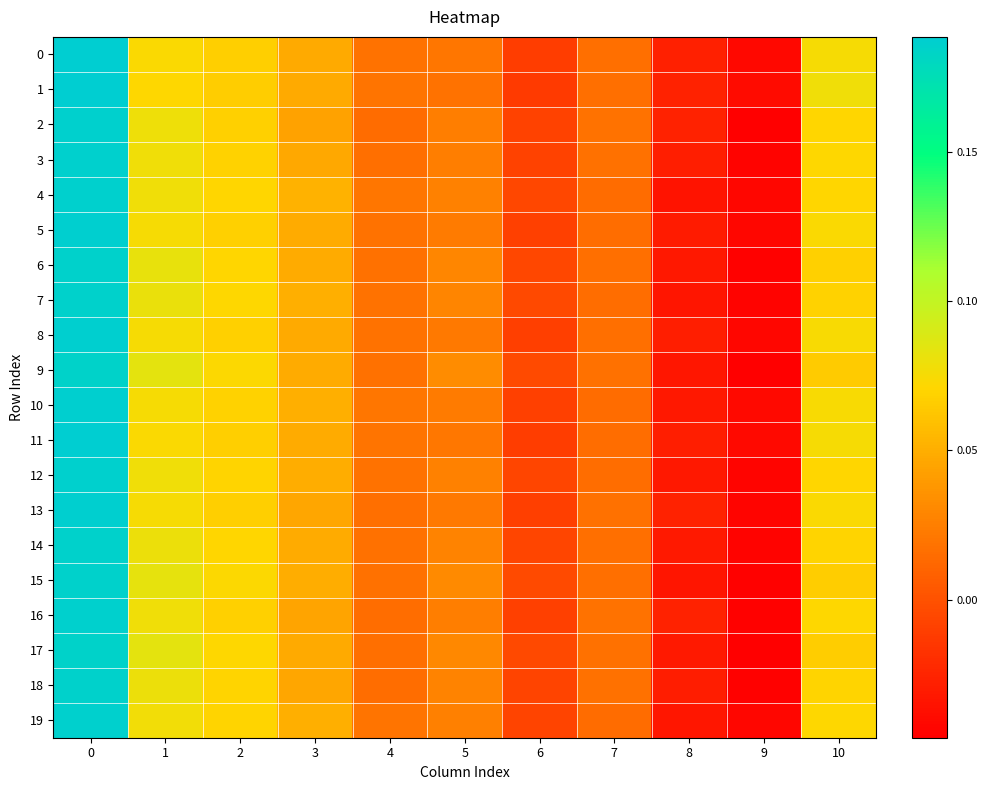

Reading left to right, transcribe all the data shown in this chart.

0: 0=0.2	1=0.1	2=0.1	3=0.0	4=0.0	5=0.0	6=-0.0	7=0.0	8=-0.0	9=-0.0	10=0.1
1: 0=0.2	1=0.1	2=0.1	3=0.0	4=0.0	5=0.0	6=-0.0	7=0.0	8=-0.0	9=-0.0	10=0.1
2: 0=0.2	1=0.1	2=0.1	3=0.0	4=0.0	5=0.0	6=-0.0	7=0.0	8=-0.0	9=-0.0	10=0.1
3: 0=0.2	1=0.1	2=0.1	3=0.0	4=0.0	5=0.0	6=-0.0	7=0.0	8=-0.0	9=-0.0	10=0.1
4: 0=0.2	1=0.1	2=0.1	3=0.1	4=0.0	5=0.0	6=-0.0	7=0.0	8=-0.0	9=-0.0	10=0.1
5: 0=0.2	1=0.1	2=0.1	3=0.0	4=0.0	5=0.0	6=-0.0	7=0.0	8=-0.0	9=-0.0	10=0.1
6: 0=0.2	1=0.1	2=0.1	3=0.0	4=0.0	5=0.0	6=-0.0	7=0.0	8=-0.0	9=-0.0	10=0.1
7: 0=0.2	1=0.1	2=0.1	3=0.1	4=0.0	5=0.0	6=-0.0	7=0.0	8=-0.0	9=-0.0	10=0.1
8: 0=0.2	1=0.1	2=0.1	3=0.0	4=0.0	5=0.0	6=-0.0	7=0.0	8=-0.0	9=-0.0	10=0.1
9: 0=0.2	1=0.1	2=0.1	3=0.0	4=0.0	5=0.0	6=-0.0	7=0.0	8=-0.0	9=-0.0	10=0.1
10: 0=0.2	1=0.1	2=0.1	3=0.1	4=0.0	5=0.0	6=-0.0	7=0.0	8=-0.0	9=-0.0	10=0.1
11: 0=0.2	1=0.1	2=0.1	3=0.0	4=0.0	5=0.0	6=-0.0	7=0.0	8=-0.0	9=-0.0	10=0.1
12: 0=0.2	1=0.1	2=0.1	3=0.0	4=0.0	5=0.0	6=-0.0	7=0.0	8=-0.0	9=-0.0	10=0.1
13: 0=0.2	1=0.1	2=0.1	3=0.0	4=0.0	5=0.0	6=-0.0	7=0.0	8=-0.0	9=-0.0	10=0.1
14: 0=0.2	1=0.1	2=0.1	3=0.0	4=0.0	5=0.0	6=-0.0	7=0.0	8=-0.0	9=-0.0	10=0.1
15: 0=0.2	1=0.1	2=0.1	3=0.0	4=0.0	5=0.0	6=-0.0	7=0.0	8=-0.0	9=-0.0	10=0.1
16: 0=0.2	1=0.1	2=0.1	3=0.0	4=0.0	5=0.0	6=-0.0	7=0.0	8=-0.0	9=-0.0	10=0.1
17: 0=0.2	1=0.1	2=0.1	3=0.0	4=0.0	5=0.0	6=-0.0	7=0.0	8=-0.0	9=-0.0	10=0.1
18: 0=0.2	1=0.1	2=0.1	3=0.0	4=0.0	5=0.0	6=-0.0	7=0.0	8=-0.0	9=-0.0	10=0.1
19: 0=0.2	1=0.1	2=0.1	3=0.1	4=0.0	5=0.0	6=-0.0	7=0.0	8=-0.0	9=-0.0	10=0.1